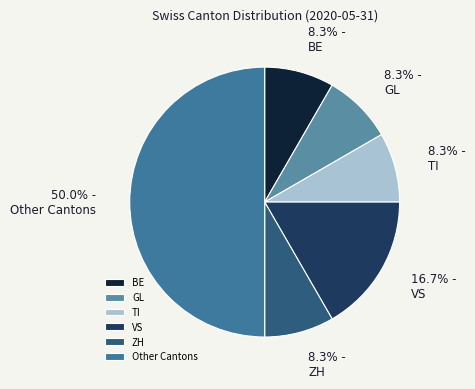

How many slices are in this pie chart?

6